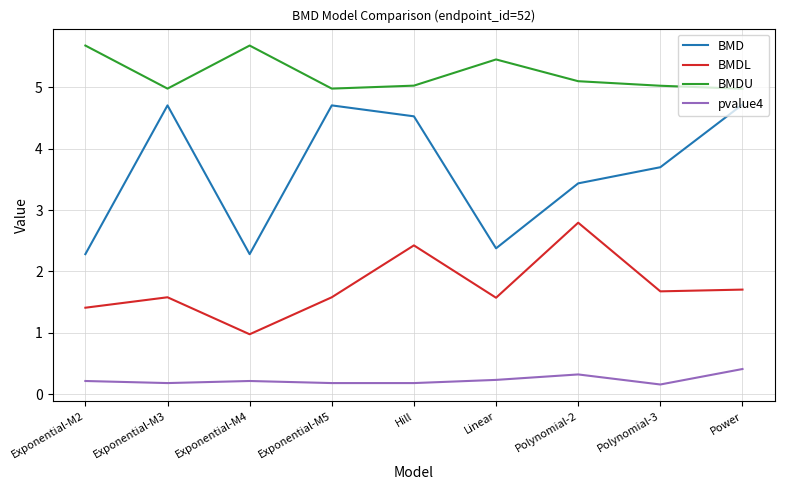

How many values in the BMD series are below 3?

3